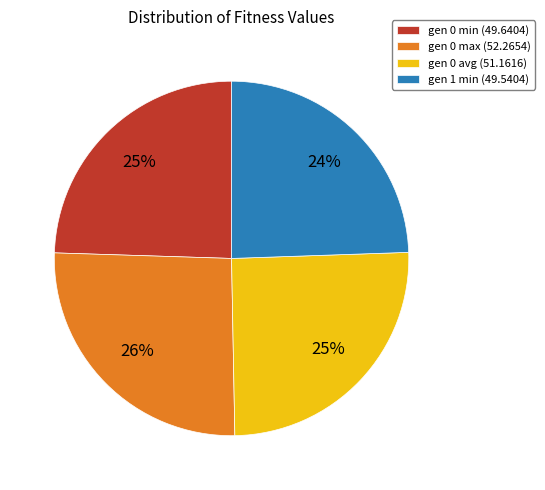

What percentage is the gen 0 avg (51.1616) slice, to the nearest percent?

25%